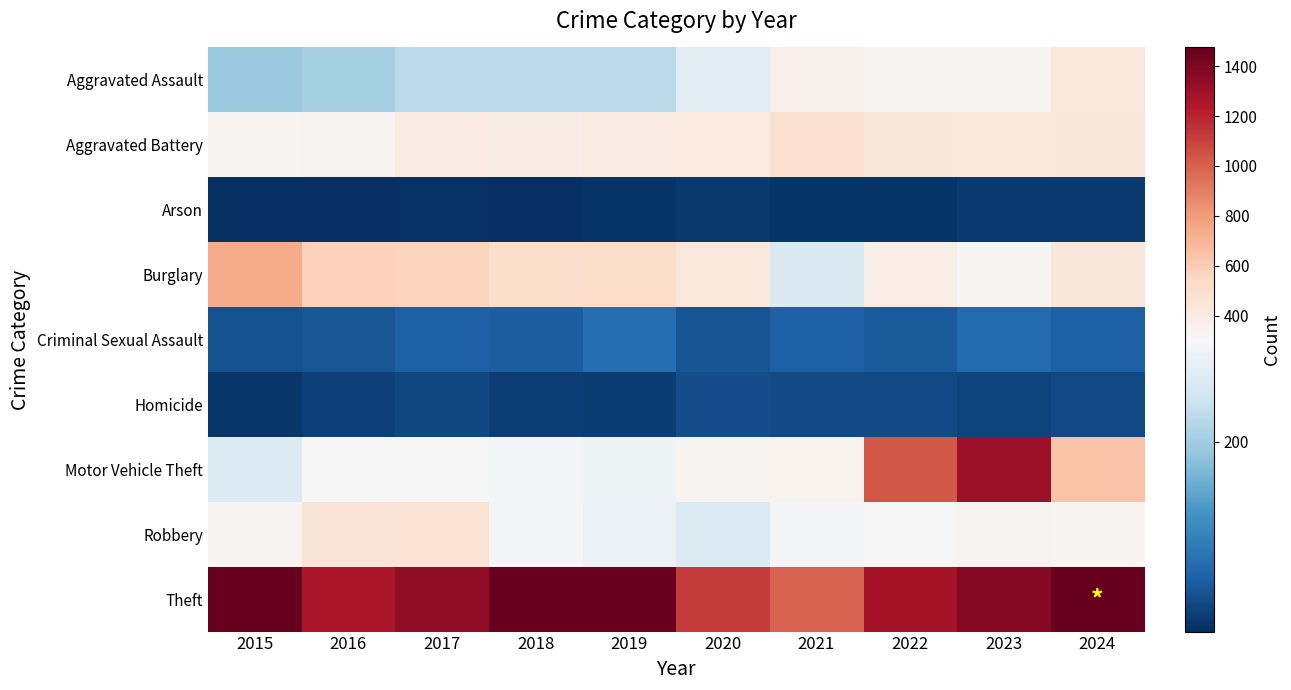

Which category has the lowest value across all series?

2016